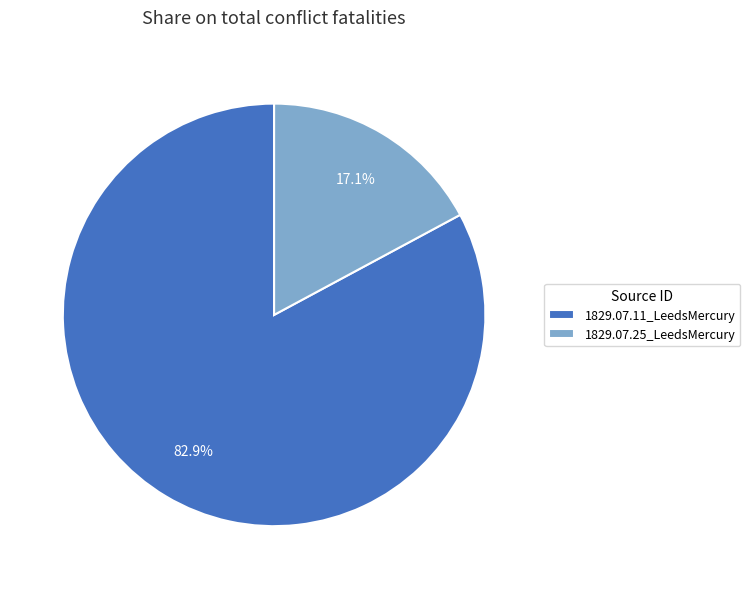

Rank the categories by value from highest to lowest.

1829.07.11_LeedsMercury, 1829.07.25_LeedsMercury